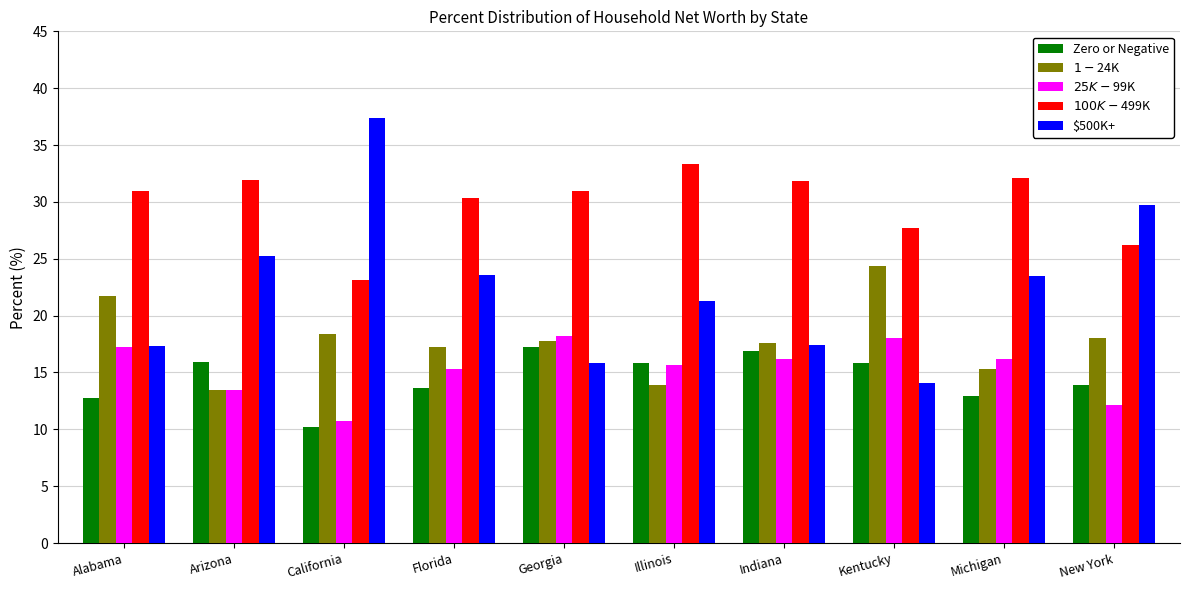

What is the total value across all series at Illinois?

100.0